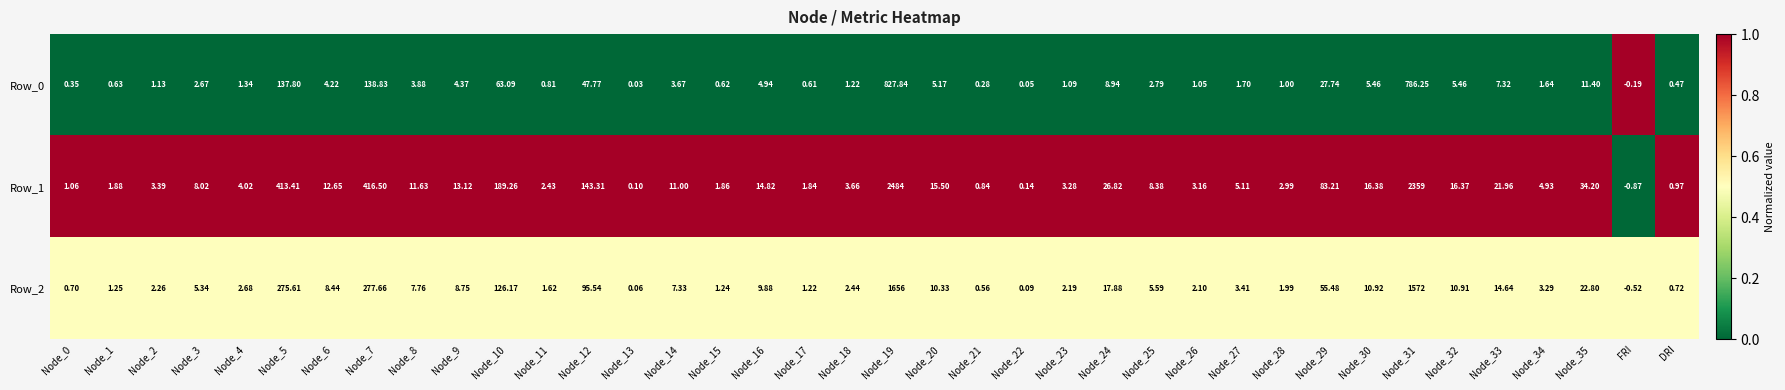

Which series has the largest range (max minus min)?

Row_1